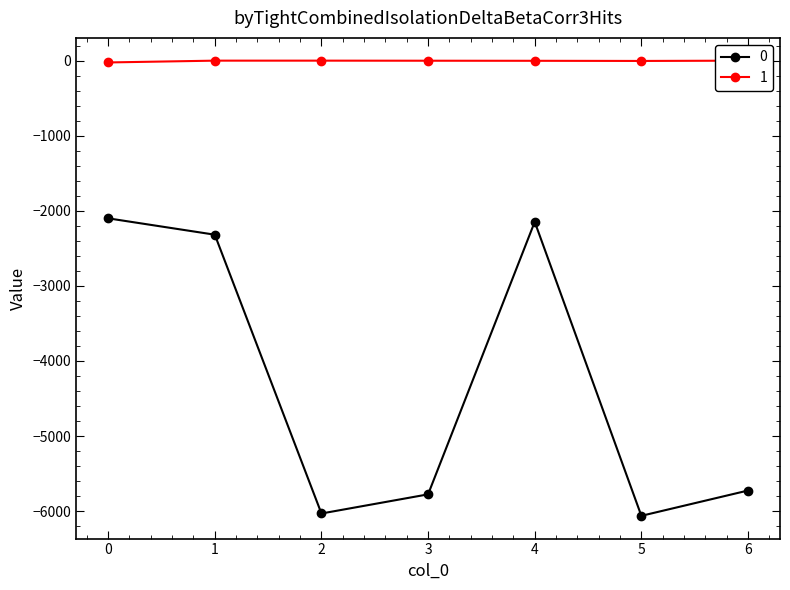

What is the smallest value displayed?

-6062